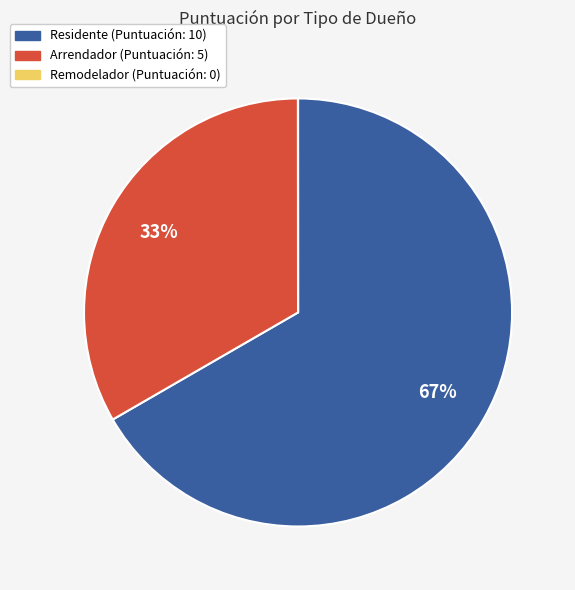

To the nearest percent, what is the average slice percentage?

33%